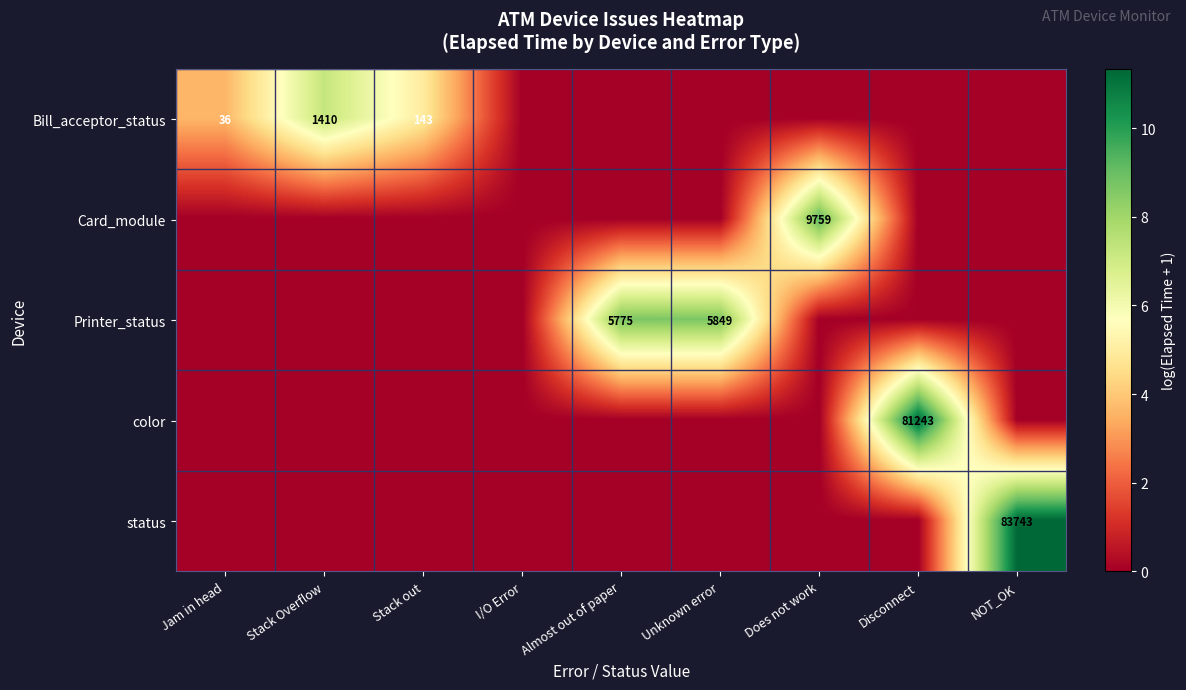

True or false: color has a value of 117309 at Disconnect.

False